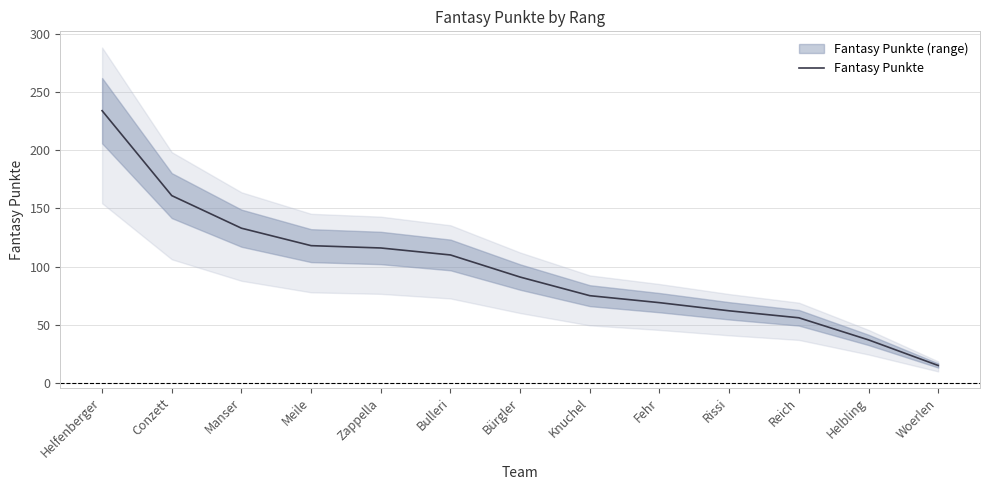

Rank the categories by value from lowest to highest.

Woerlen, Helbling, Reich, Rissi, Fehr, Knuchel, Bürgler, Bulleri, Zappella, Meile, Manser, Conzett, Helfenberger